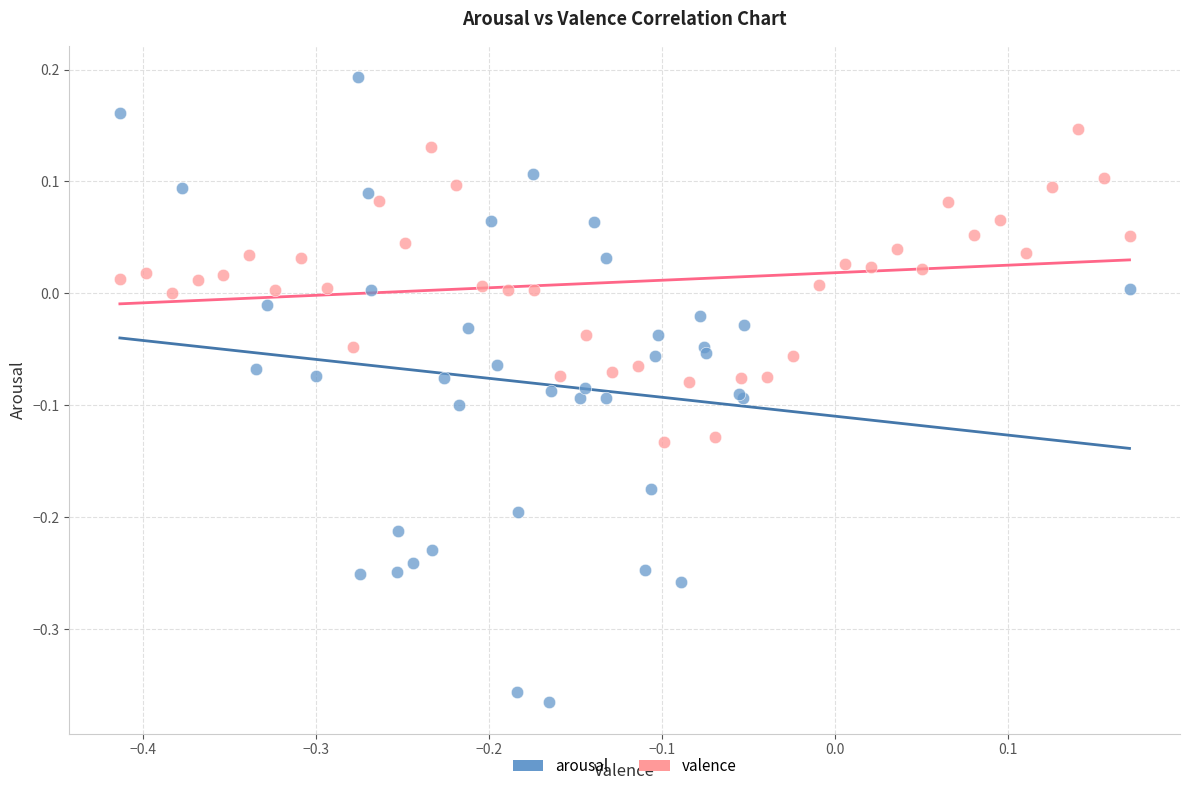

Which series has the widest spread of Y values?

arousal